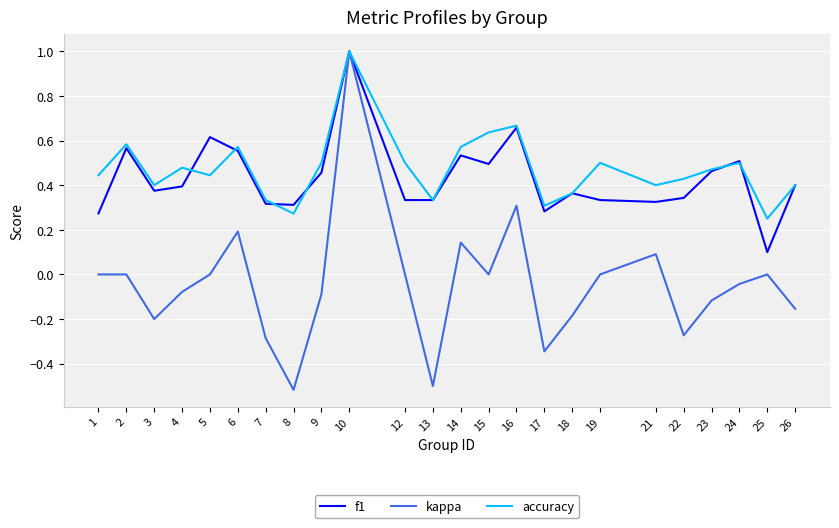

What are all the series names shown in the legend?

f1, kappa, accuracy